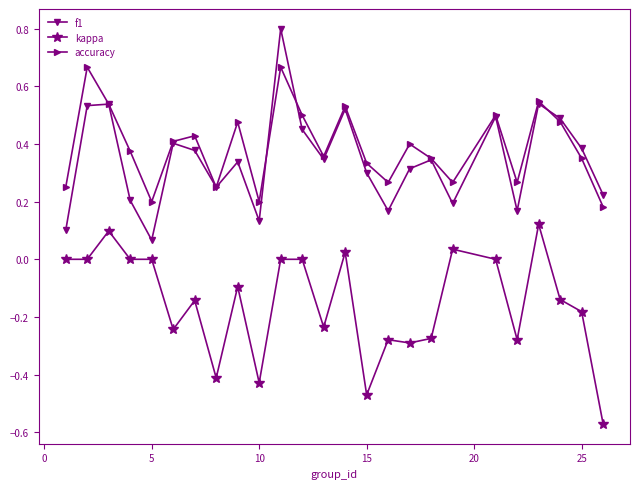

What is the greatest value displayed?

0.8